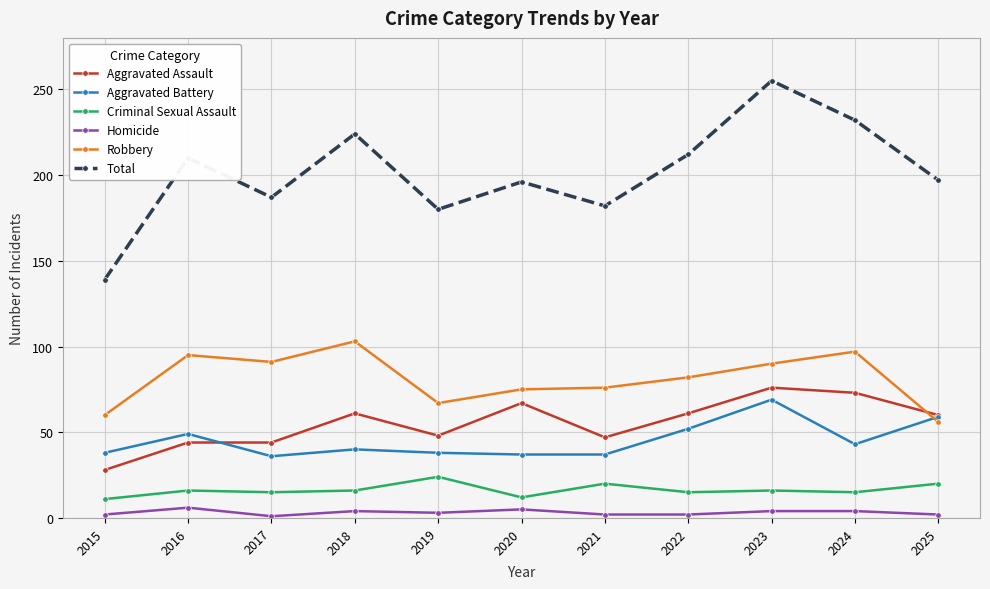

Where is the first local minimum for Total?

2017